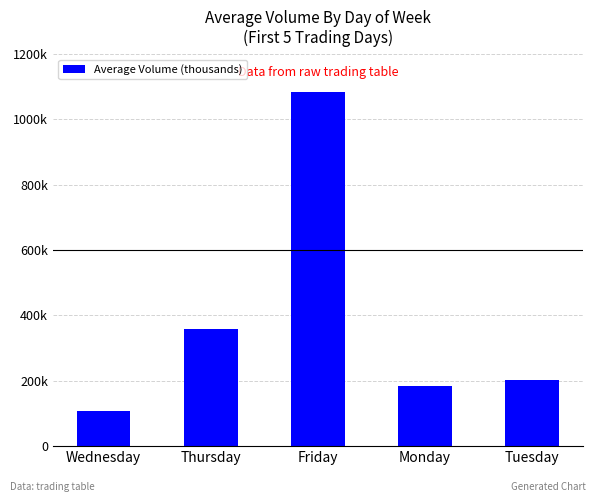

What is the change in value from Friday to Monday?

-899550